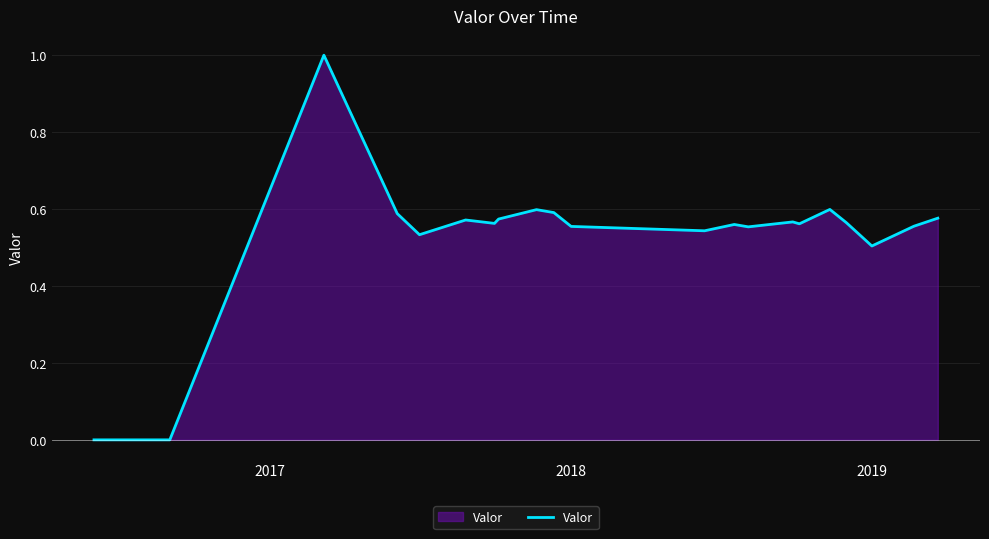

Does the chart have visible grid lines?

Yes